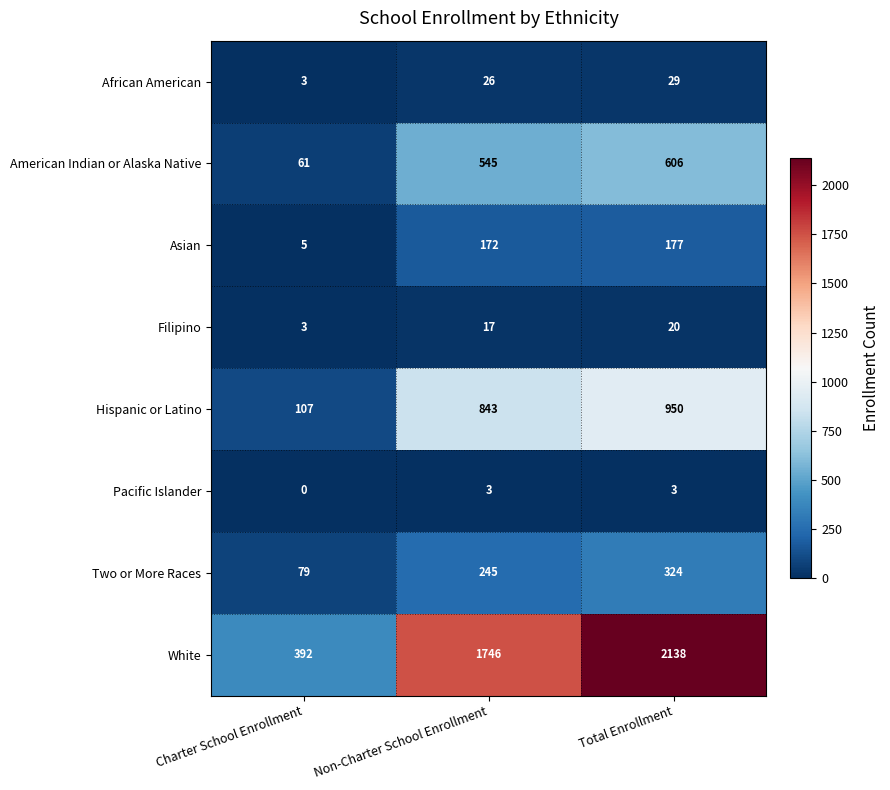

At which category is the sum across all series the highest?

Total Enrollment